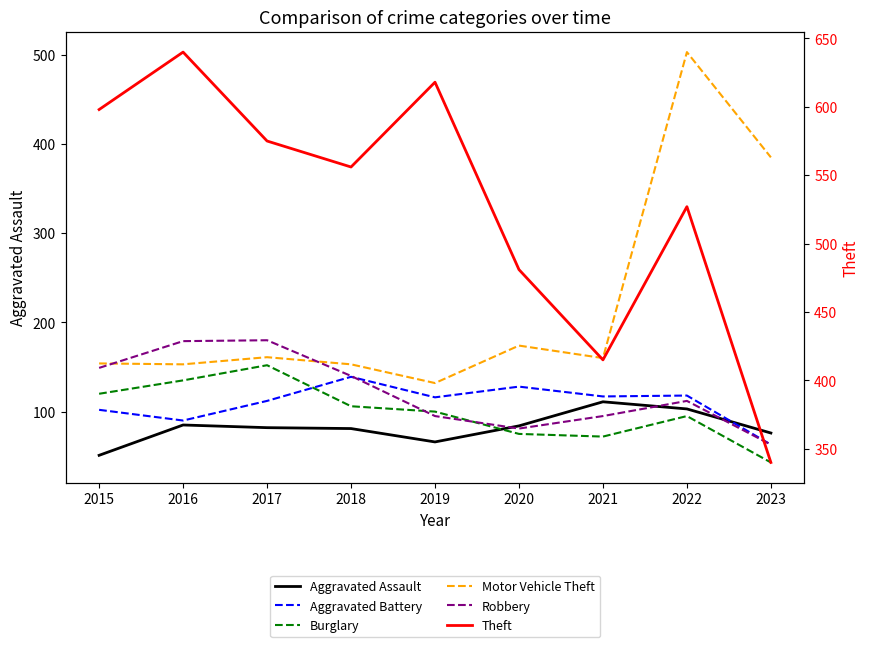

True or false: Aggravated Battery and Motor Vehicle Theft cross at least once.

False